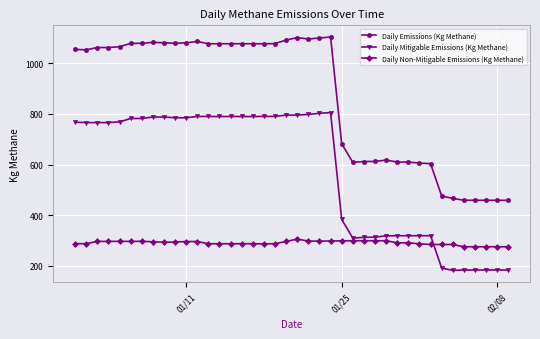

What is the maximum value for Daily Non-Mitigable Emissions (Kg Methane)?

306.0